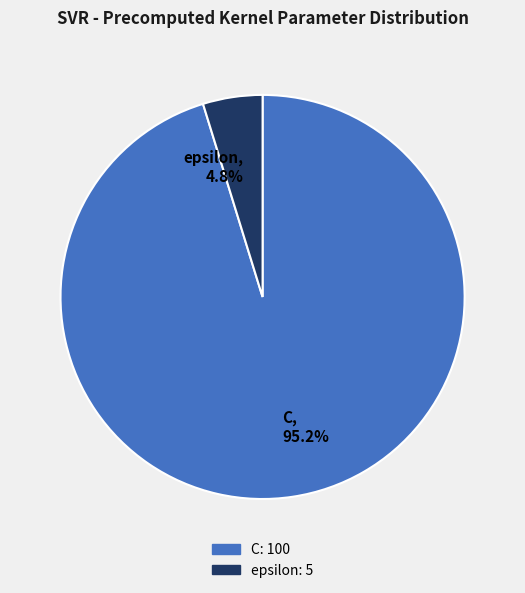

To the nearest percent, what is the average slice percentage?

50%